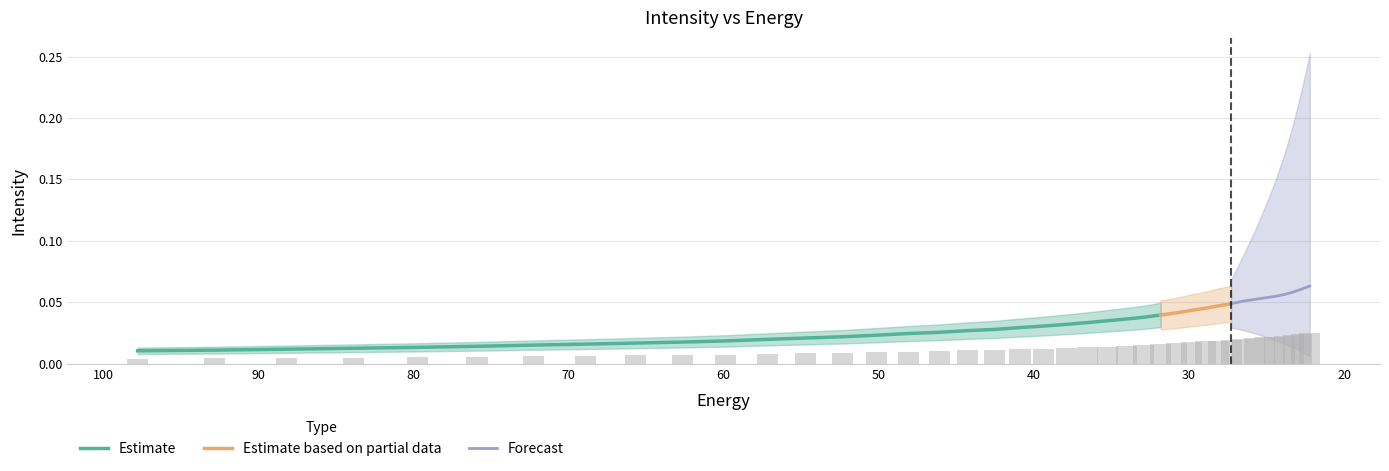

Rank the categories by value from lowest to highest.

97.76732, 92.828835, 88.18945, 83.8307, 79.735245, 75.88682, 72.27017, 68.87099, 65.67586, 62.672165, 59.848106, 57.19261, 54.69525, 52.346306, 50.136597, 48.057564, 46.10113, 44.25976, 42.52636, 40.894283, 39.357292, 37.909534, 36.545517, 35.260098, 34.04844, 32.906017, 31.828575, 30.812122, 29.85292, 28.947456, 28.092442, 27.284779, 26.521572, 25.800108, 25.117828, 24.472345, 23.861408, 23.282911, 22.734882, 22.215462